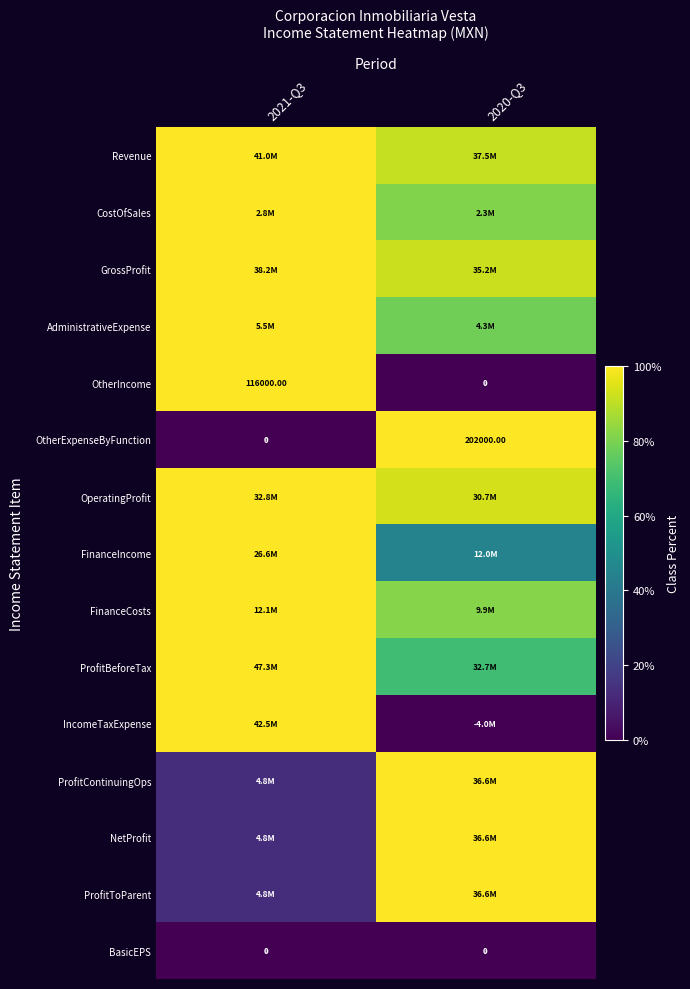

The FinanceIncome series shows 73.8 at 2020-Q3. True or false?

False